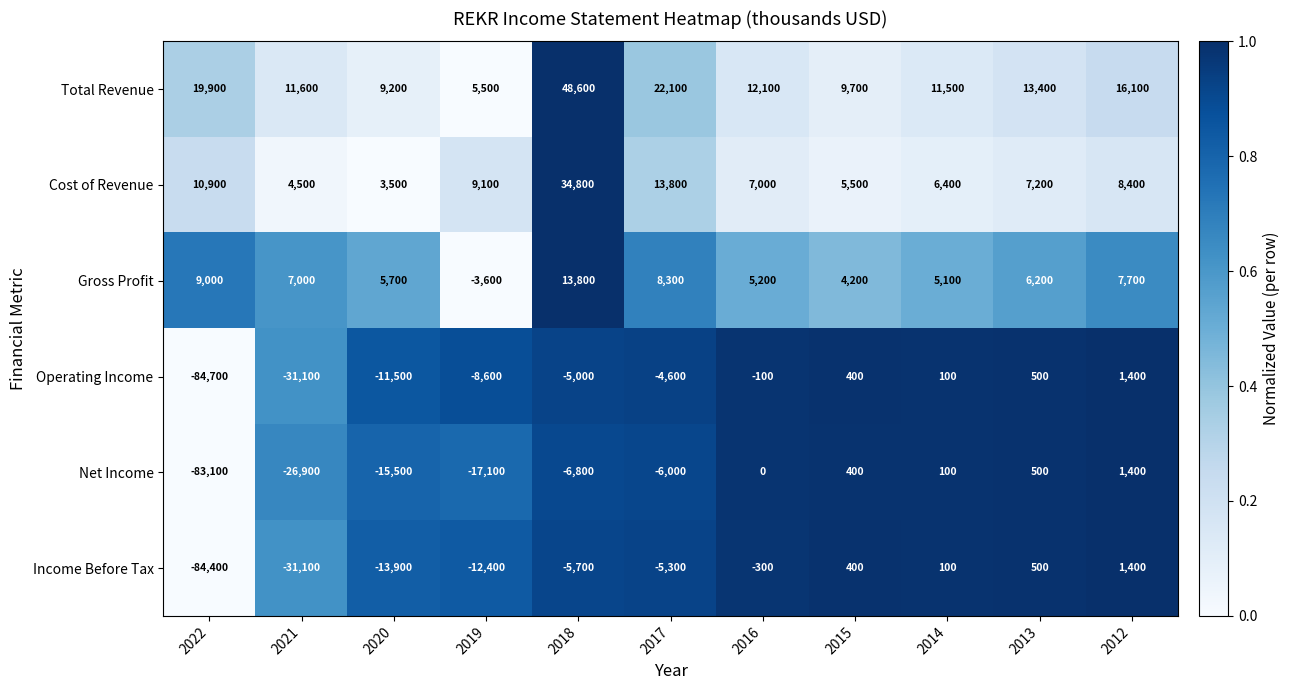

Count the number of data series in this chart.

6